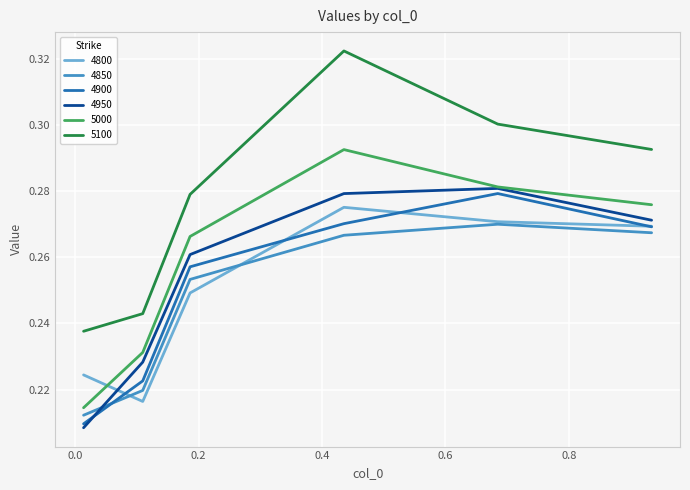

Which series has the widest spread of values?

5100